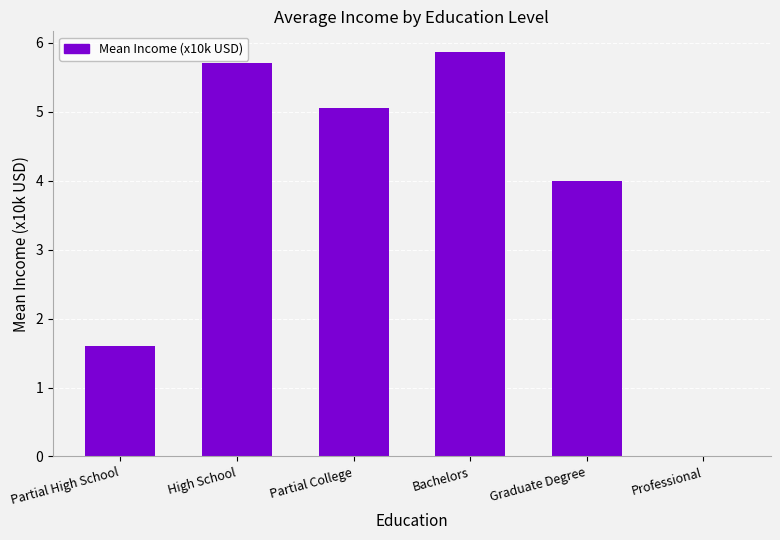

Is it true that the value at Professional is 0.0?

True